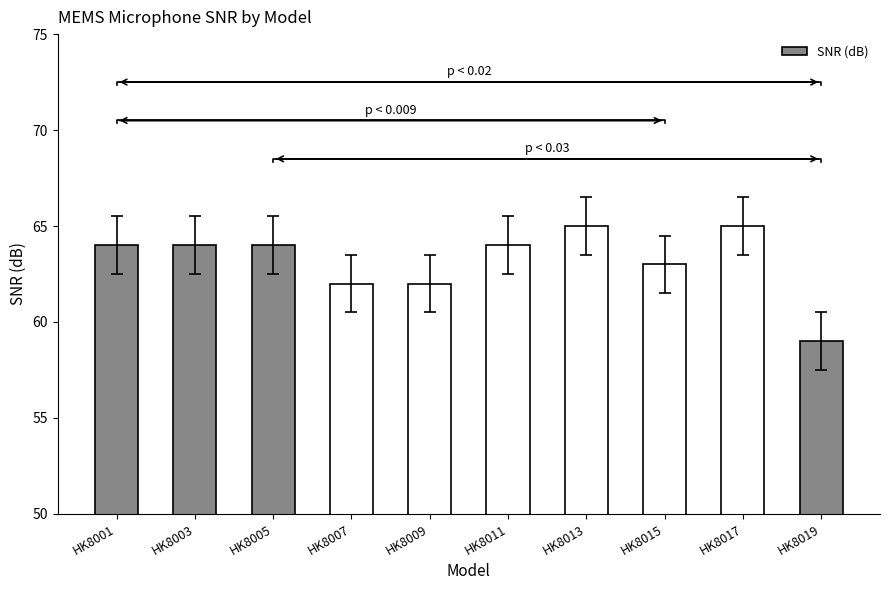

Approximately how many times larger is the value at HK8017 compared to HK8013?

1.0